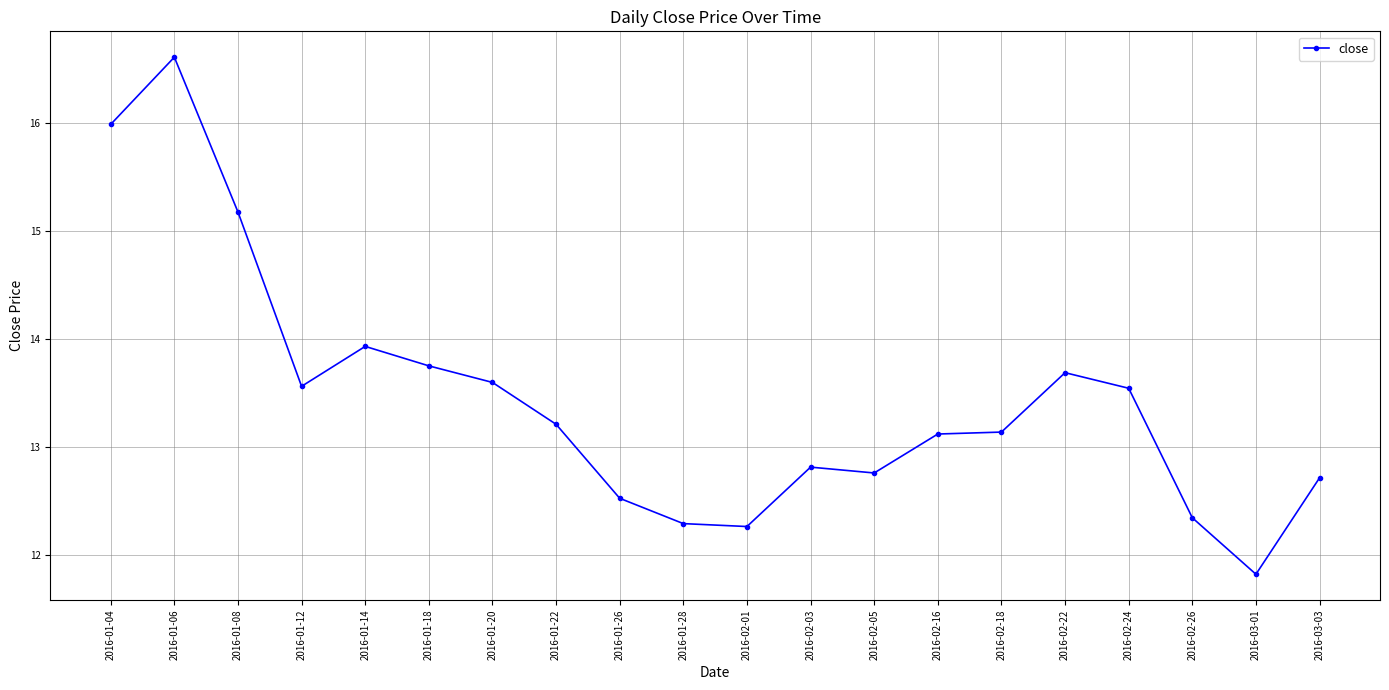

The value at 2016-02-03 is 12.8. True or false?

True